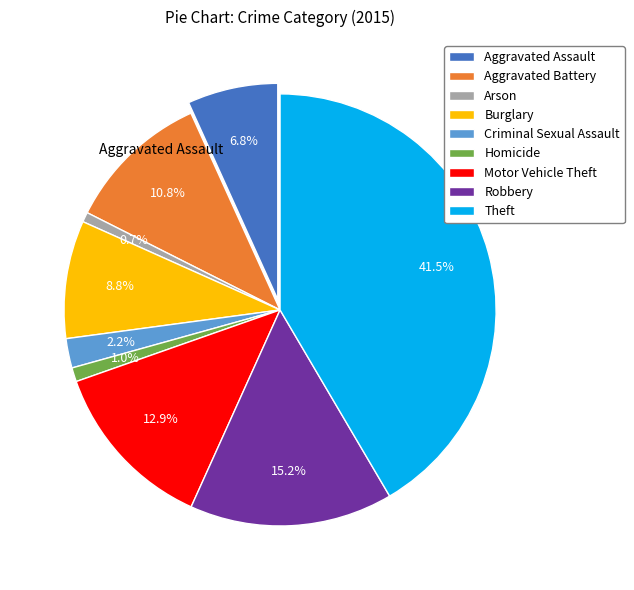

Which has a higher value, Aggravated Battery or Aggravated Assault?

Aggravated Battery